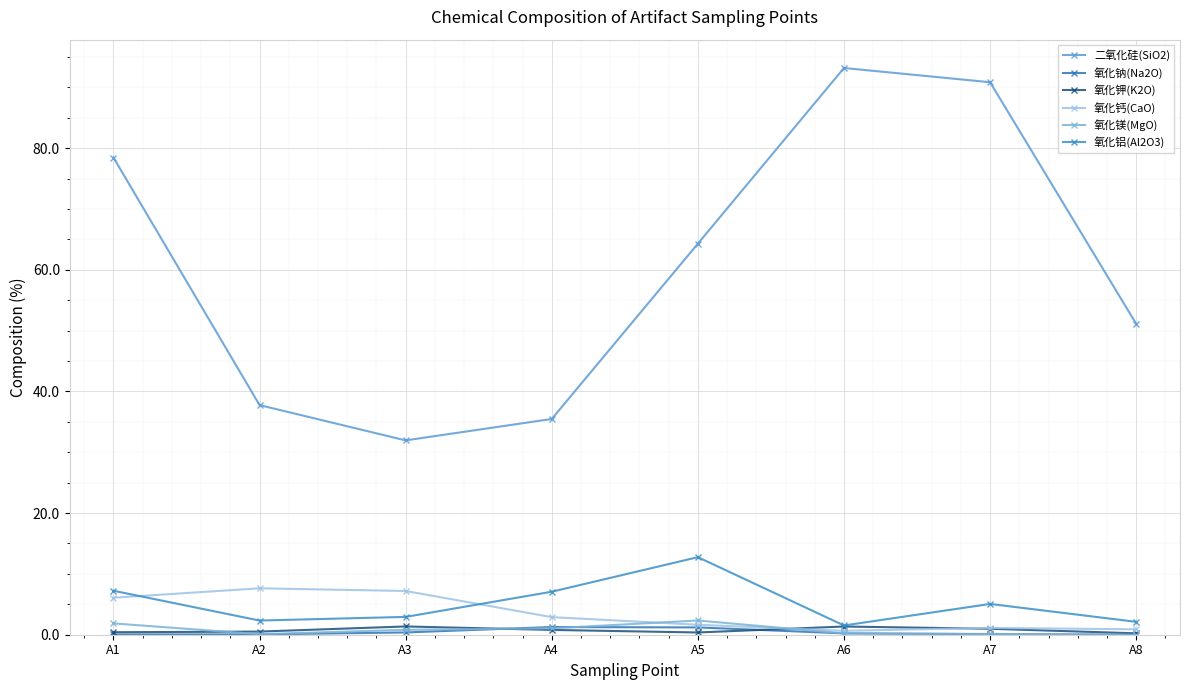

What is the difference between the 氧化钾(K2O) values at A6 and A7?

0.4